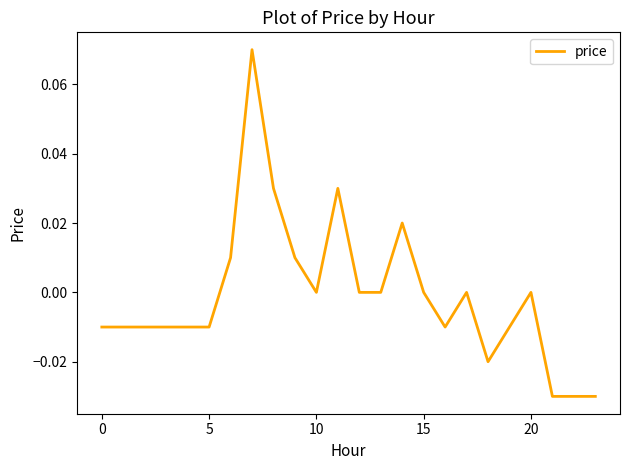

Is this an area chart (filled region under the line)?

No